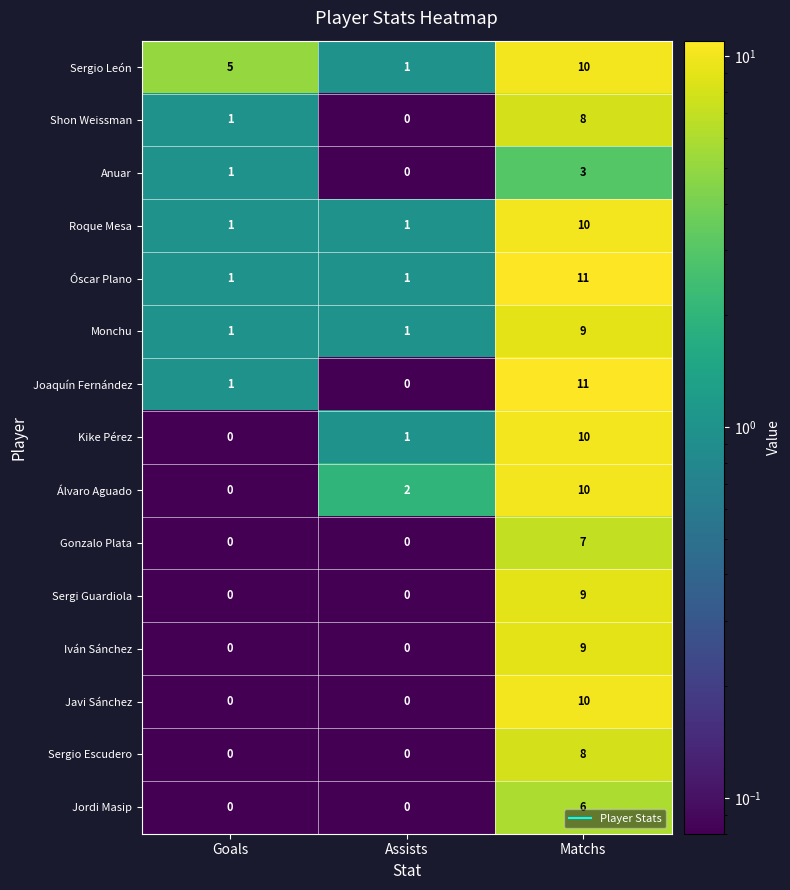

At which category is the sum across all series the highest?

Matchs